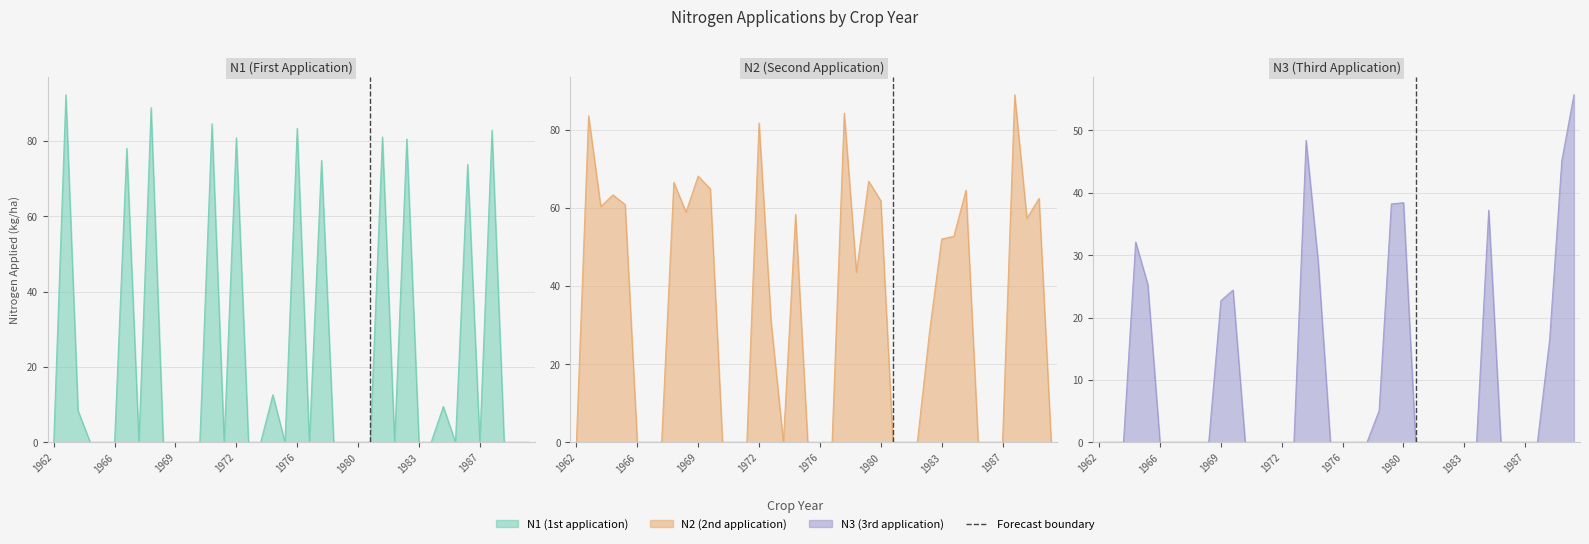

Which label corresponds to the smallest value in the chart?

1962